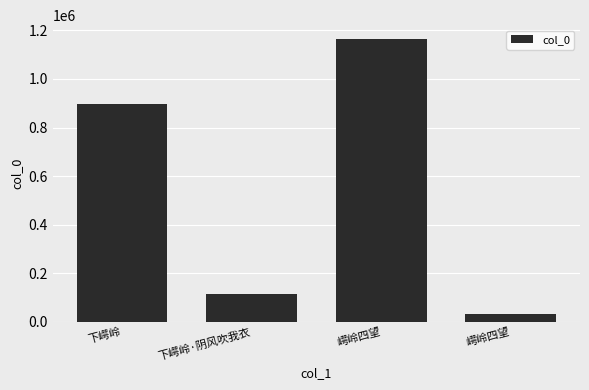

What is the label of the 4th bar from the right?

下崿岭